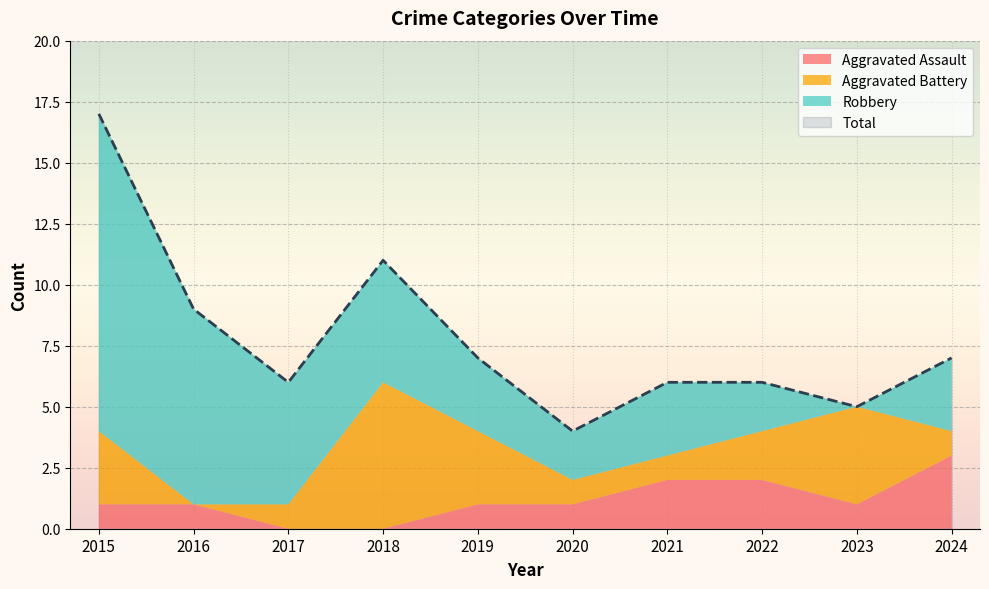

What is the approximate value of Total at 2021, to the nearest 5?

5